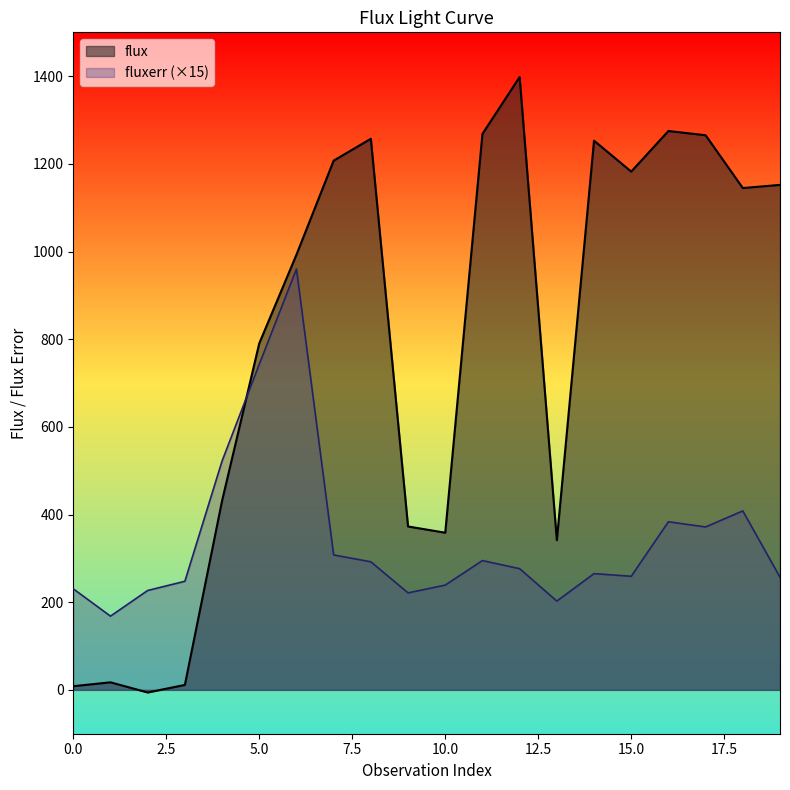

The value of fluxerr at 4 is 364.5. True or false?

False